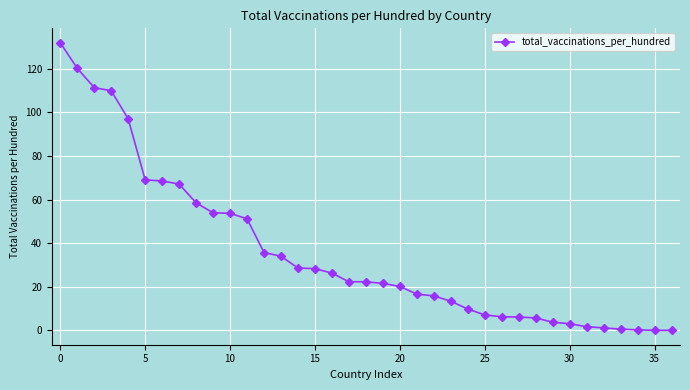

Count the number of data series in this chart.

1